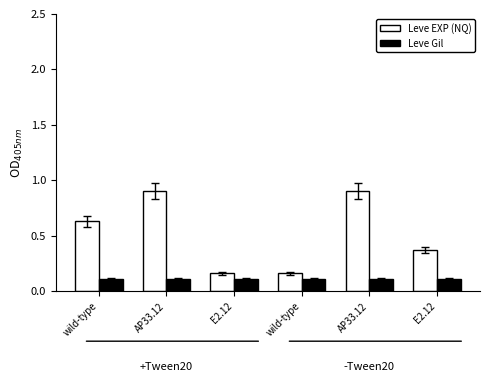

What is the label of the 3rd bar from the left?

E2.12